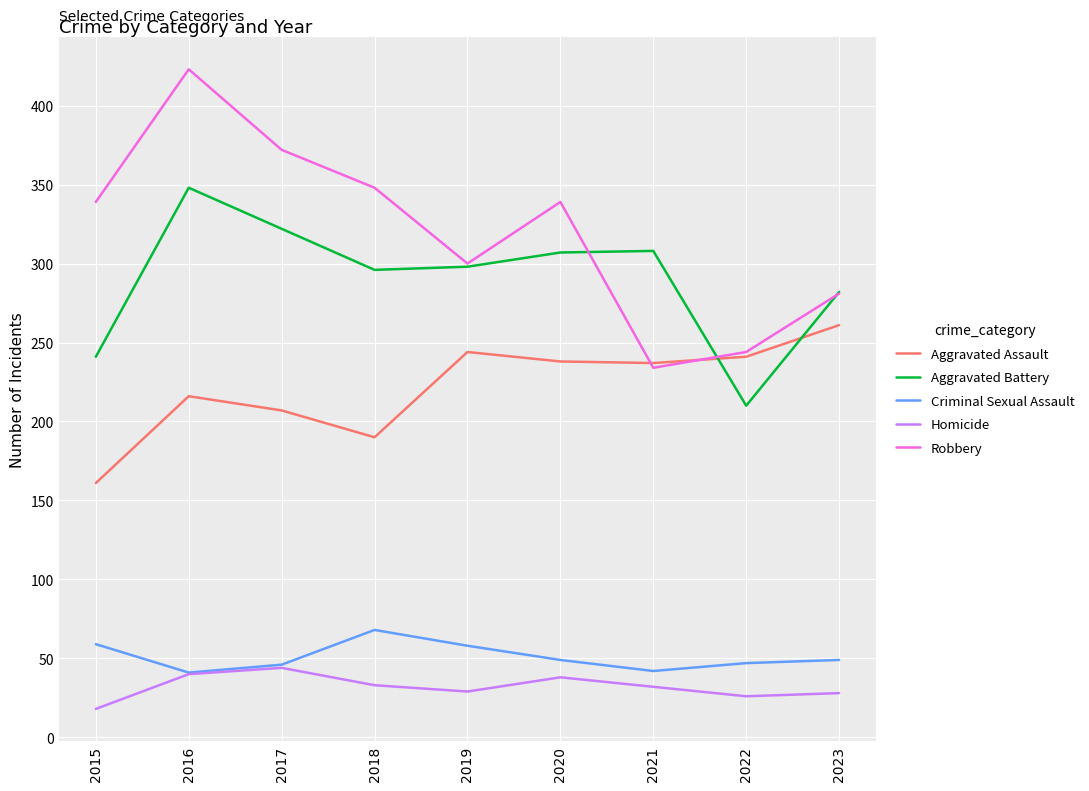

Which series ends up on top after the final intersection of Aggravated Battery and Aggravated Assault?

Aggravated Battery